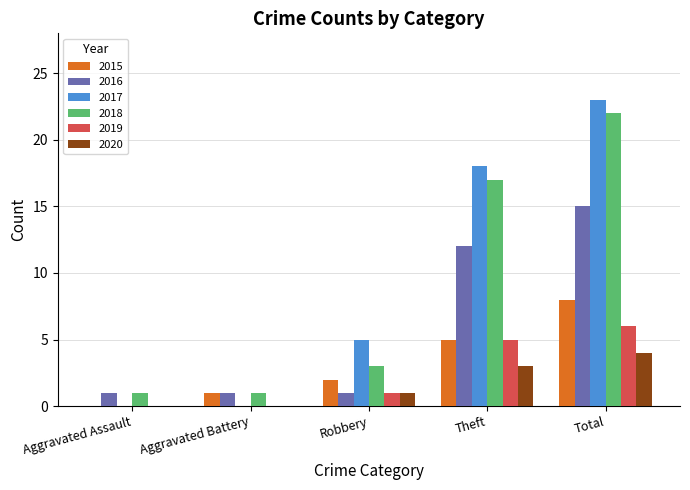

At which label is 2018 closest to 11?

Theft